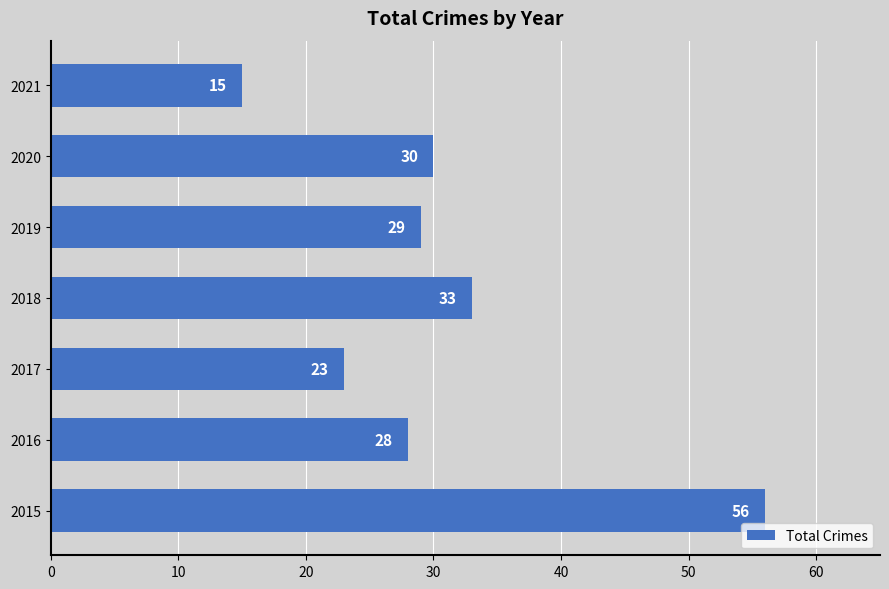

How many distinct data groups are displayed?

1